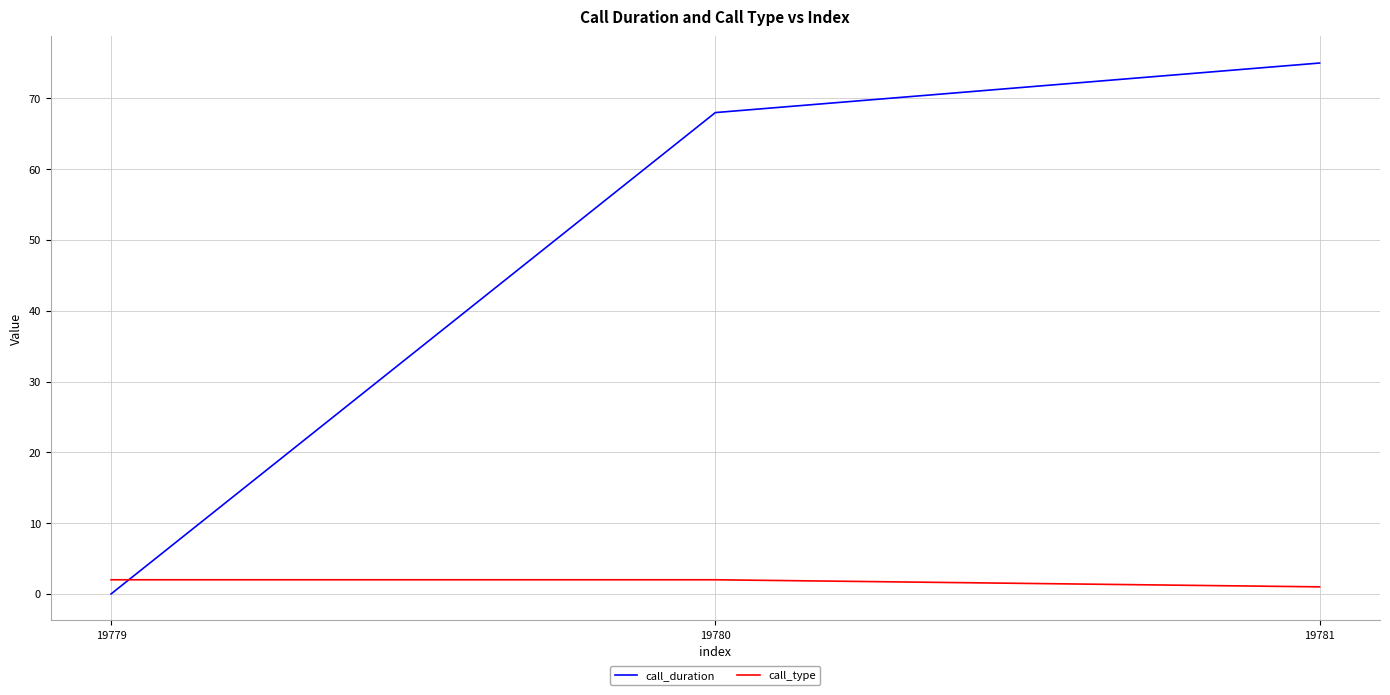

True or false: call_duration has a value of 75 at 19781.

True